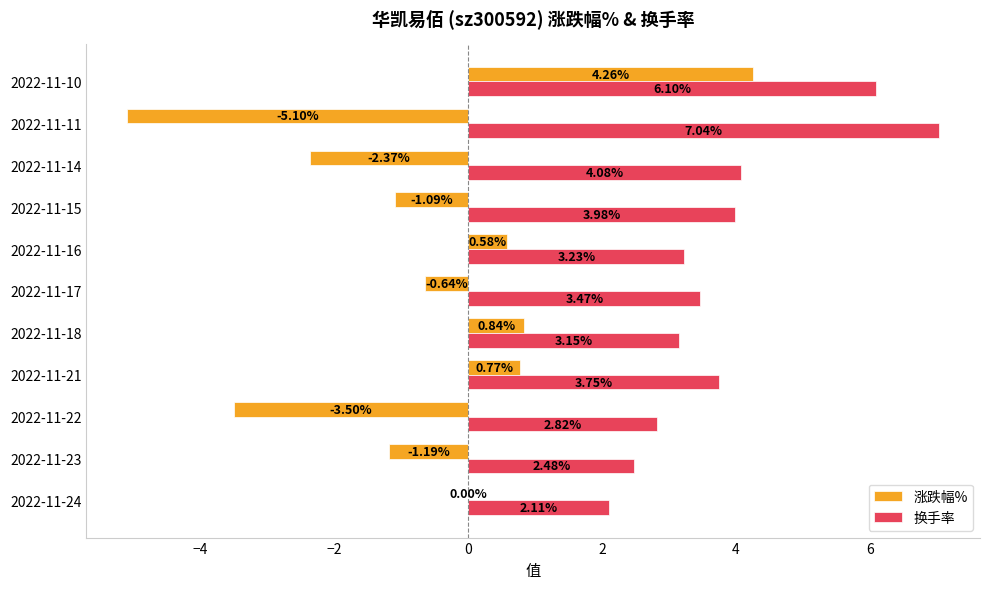

Which series changed the most between 2022-11-24 and 2022-11-11?

涨跌幅%